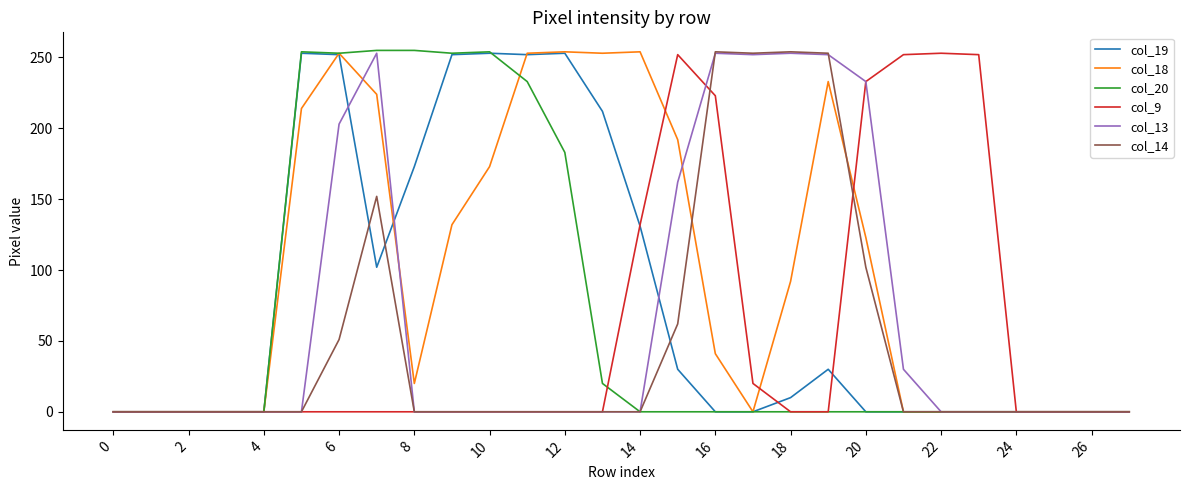

What is the maximum value for col_14?

254